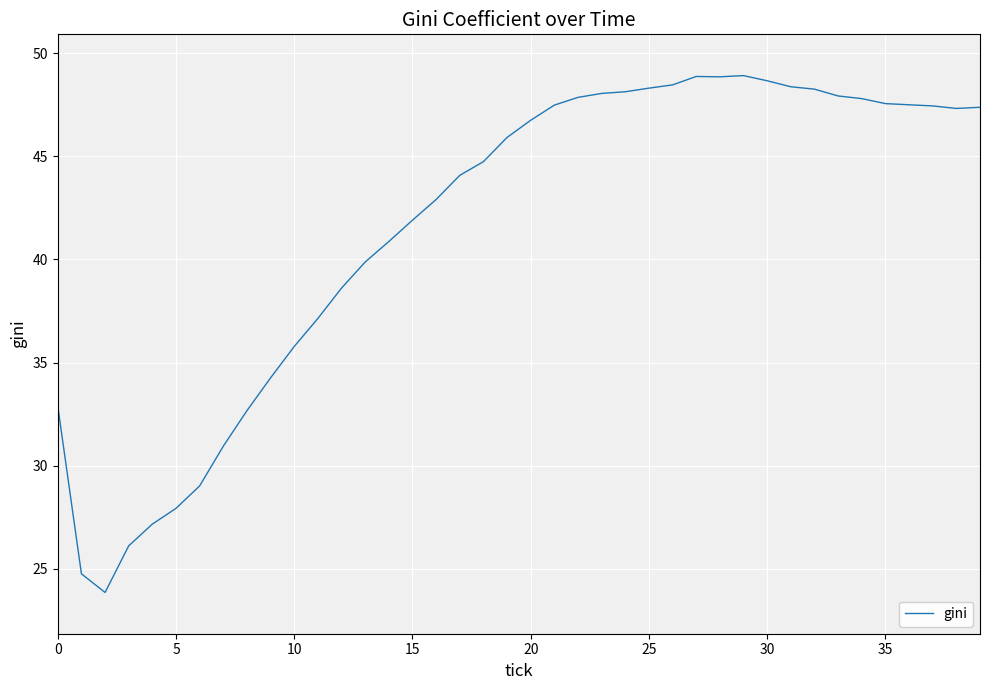

What is the maximum value shown in the chart?

48.9